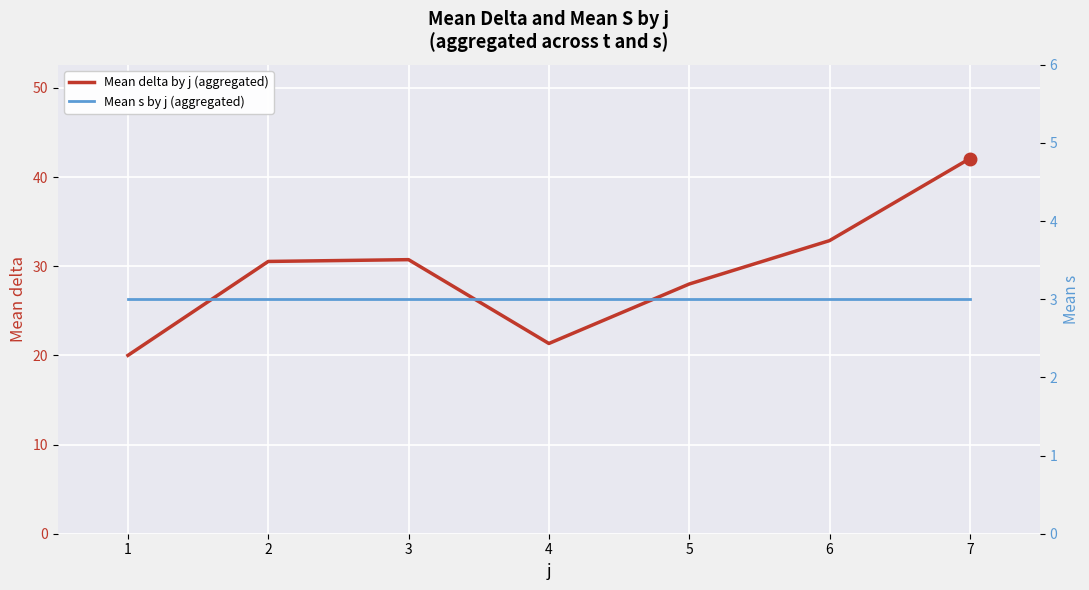

List the series in order of their peak value, highest first.

Mean delta by j (aggregated), Mean s by j (aggregated)